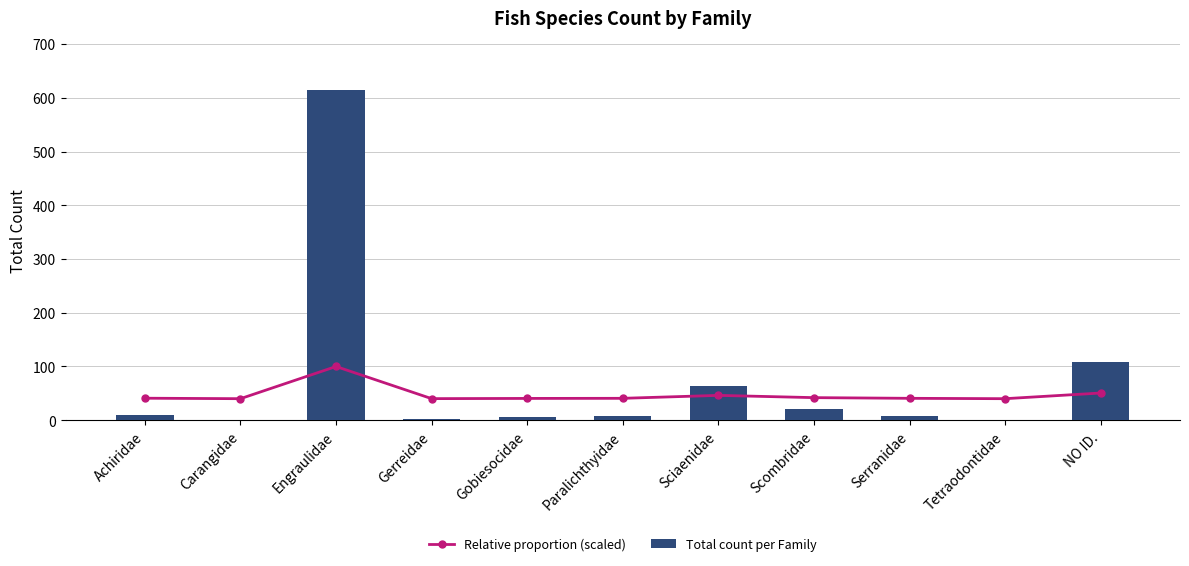

Is the value of Total count per Family at Carangidae greater than the value of Relative proportion (scaled) at Scombridae?

No